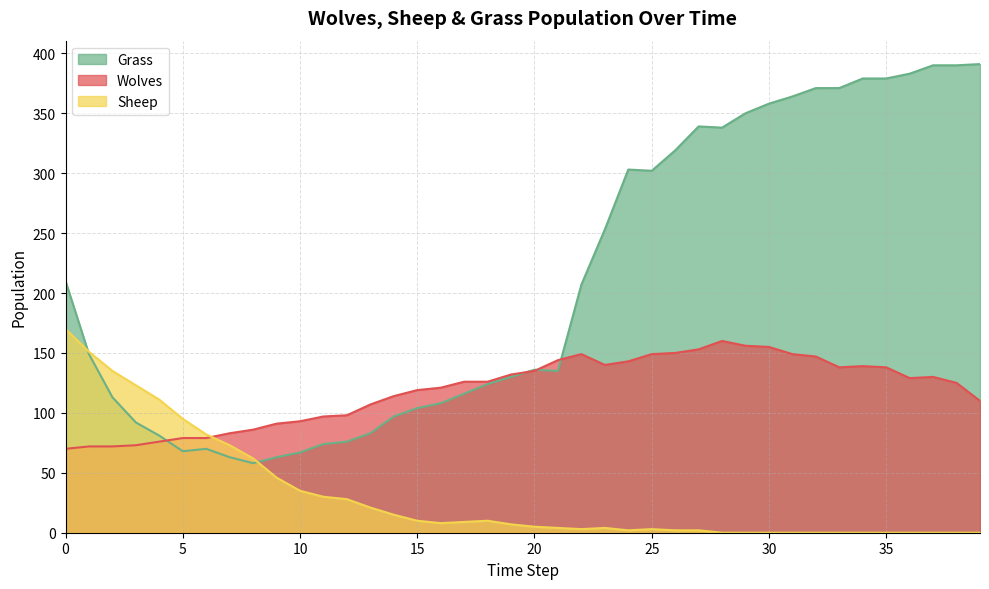

Does the chart display data point markers on the line(s)?

No